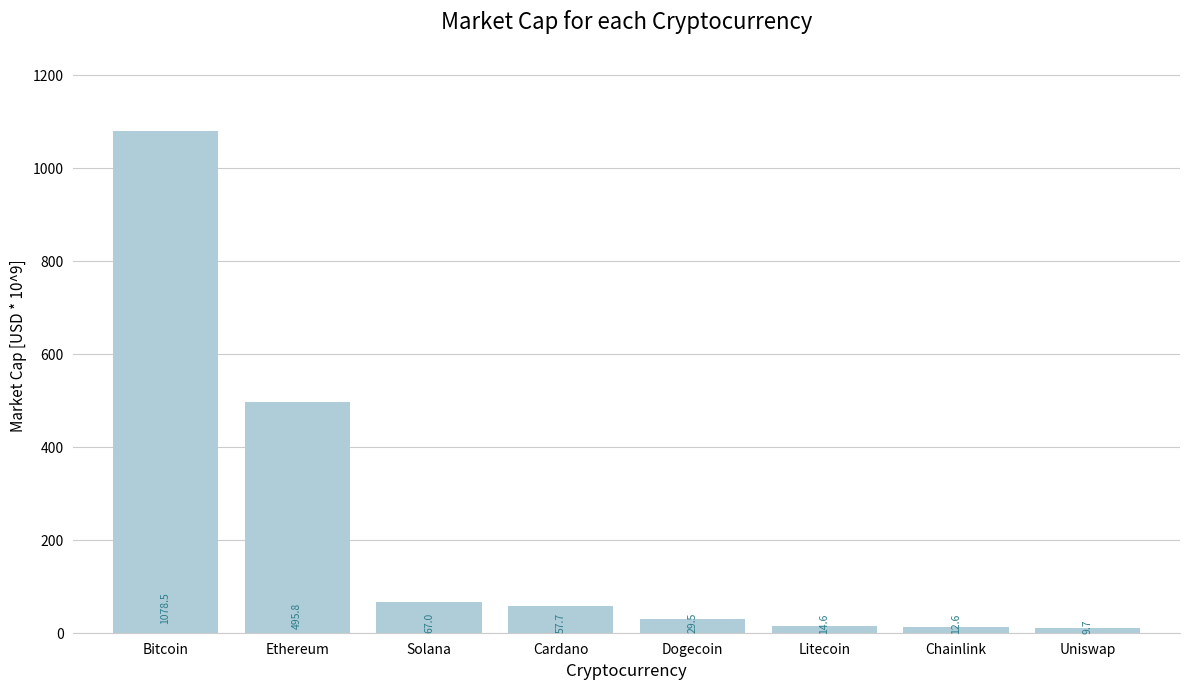

Where is the data nearest to the value 544?

Ethereum